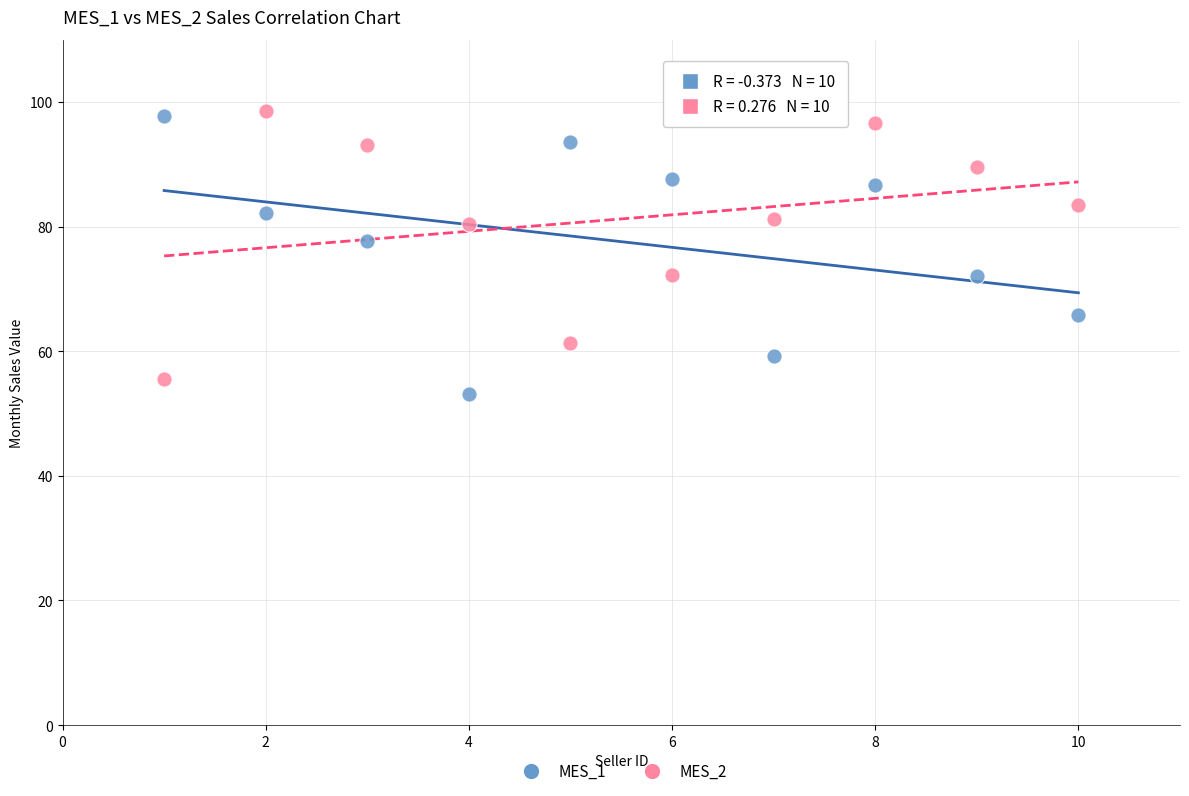

What are all the series names shown in the legend?

MES_1, MES_2